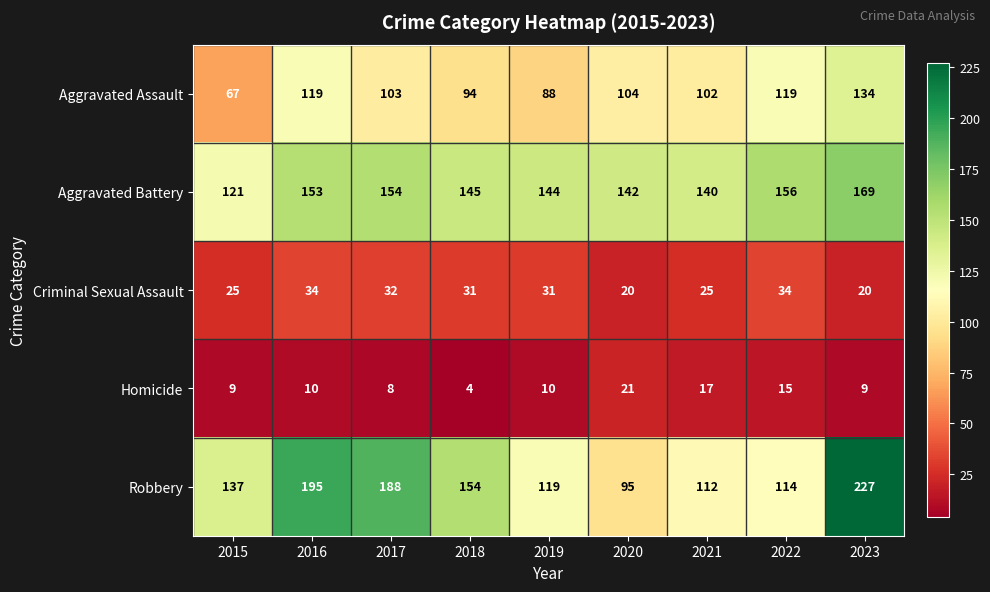

What is the average value of the Robbery series?

149